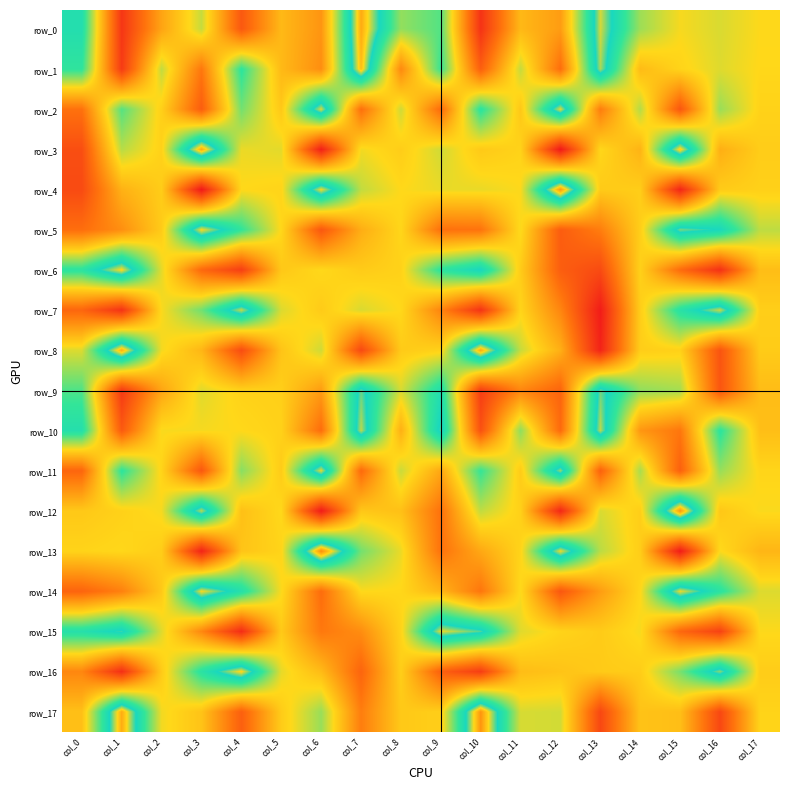

True or false: row_8 has a value of 12322.6 at col_10.

False